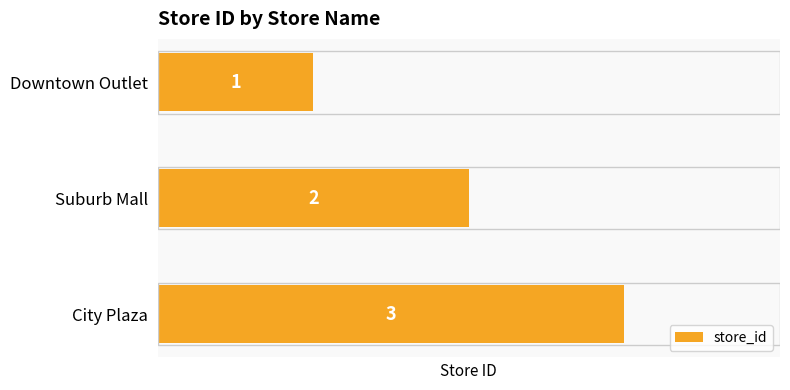

Which has a higher value, Downtown Outlet or Suburb Mall?

Suburb Mall